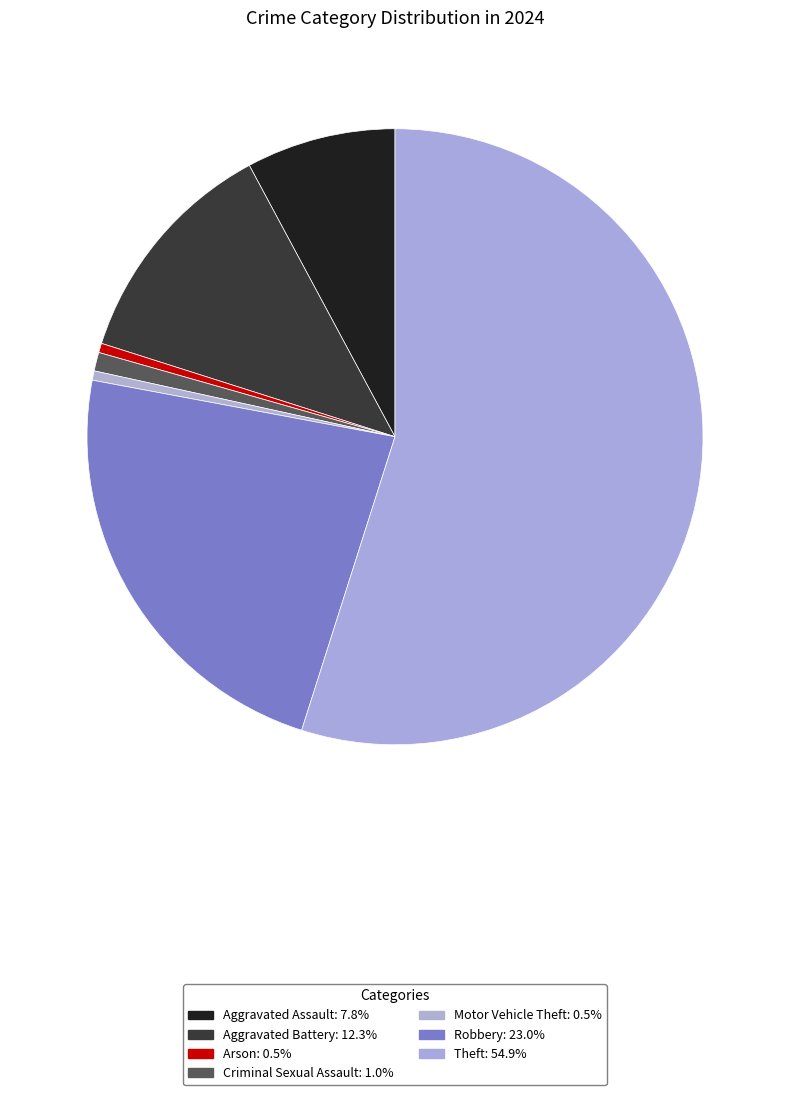

Count the number of slices in the pie.

7